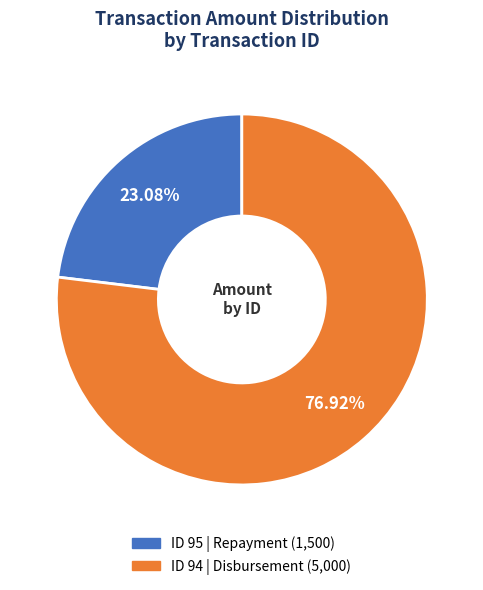

Is there a majority slice in this chart?

Yes